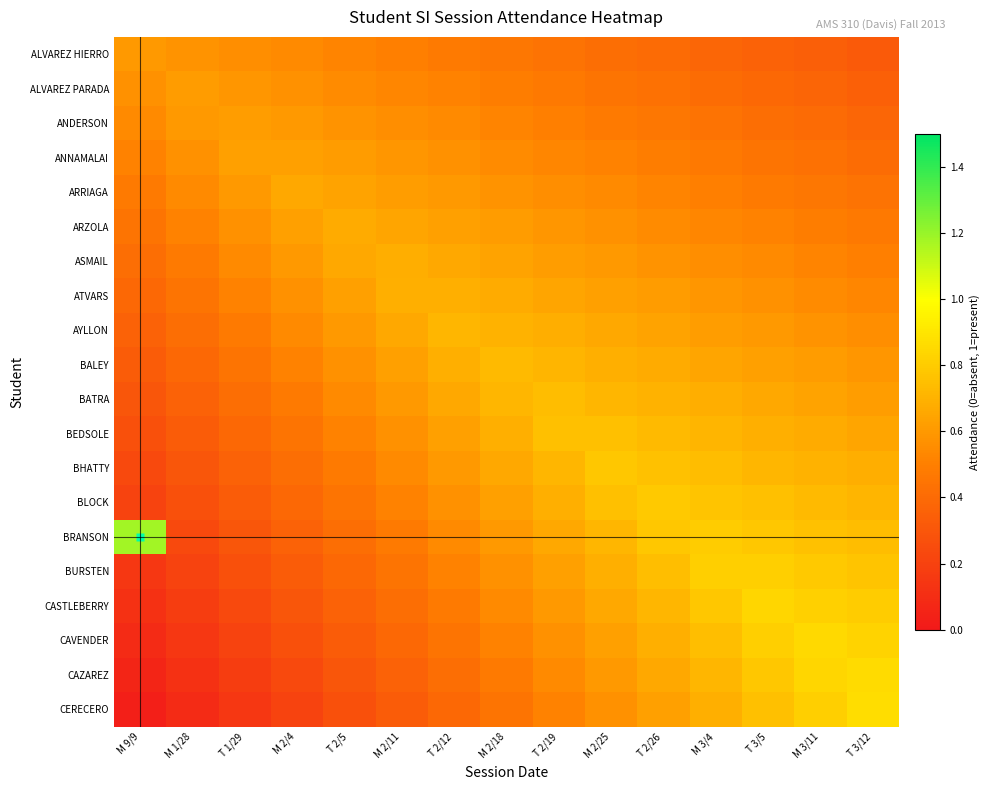

How many distinct data groups are displayed?

20